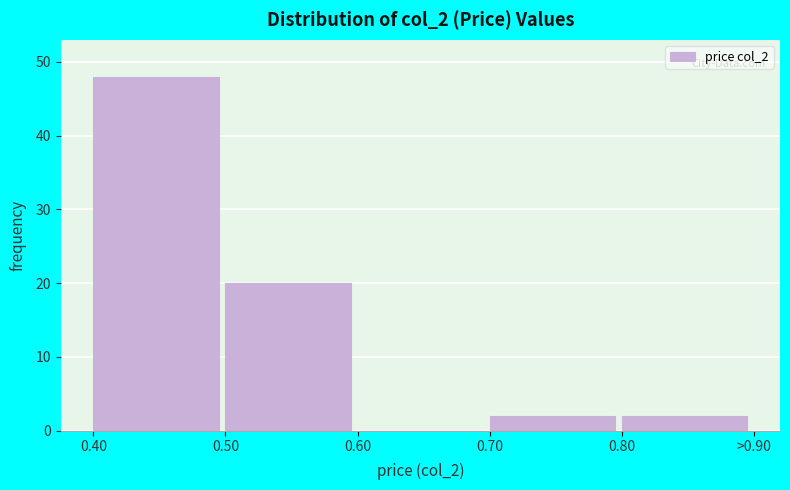

Reading left to right, what are all the values shown in this chart?

0.40=48	0.50=20	0.60=0	0.70=2	0.80=2